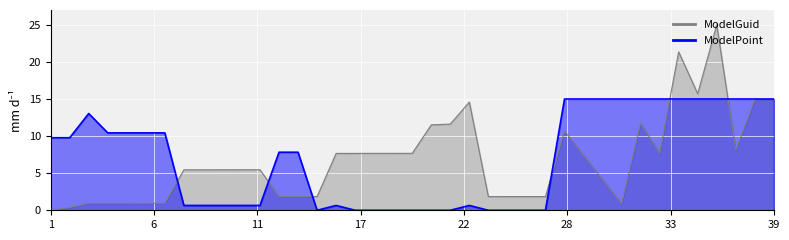

What is the value of the ModelGuid point at the 3rd from the left?

0.9